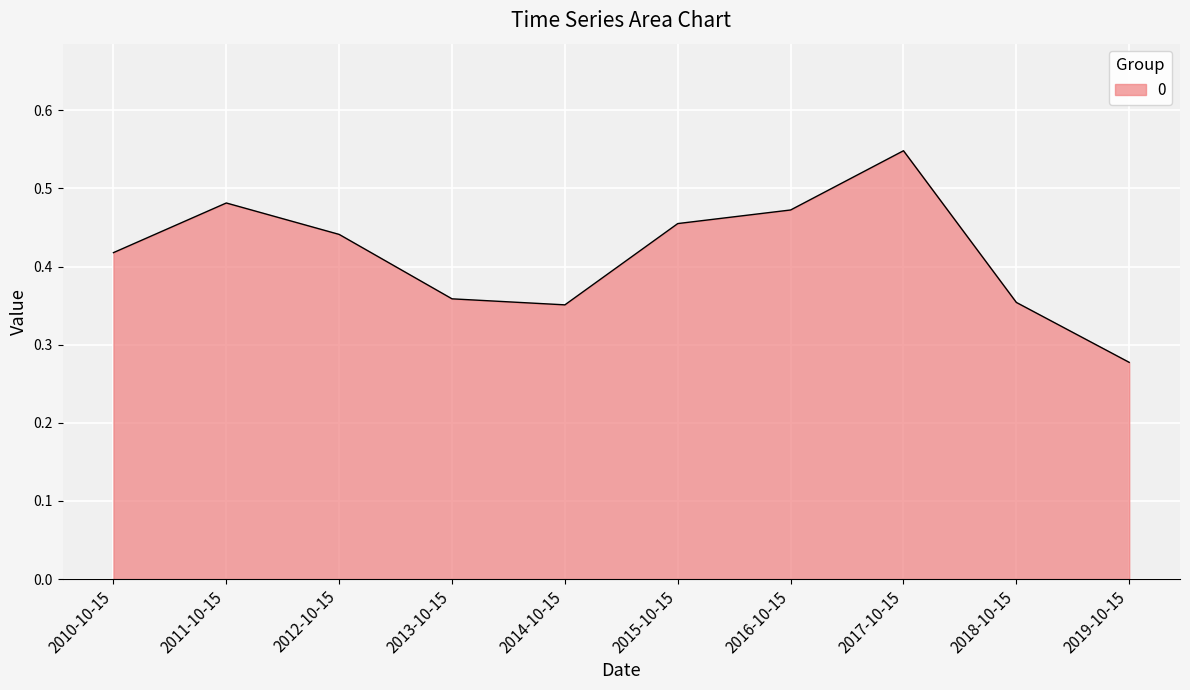

At which category does the data reach its first local peak?

2011-10-15